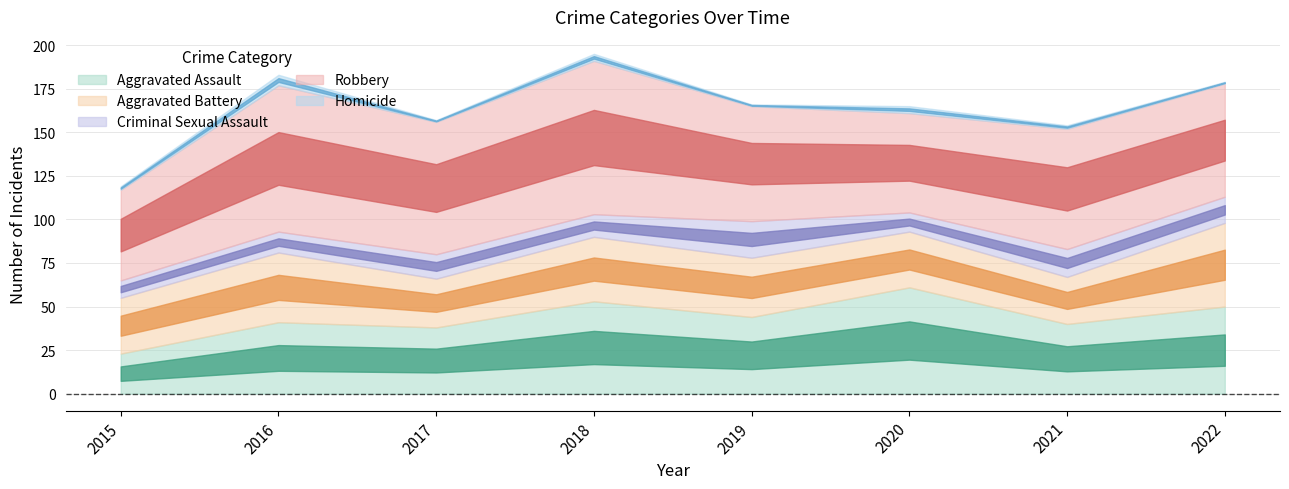

What is the maximum value shown in the chart?

88